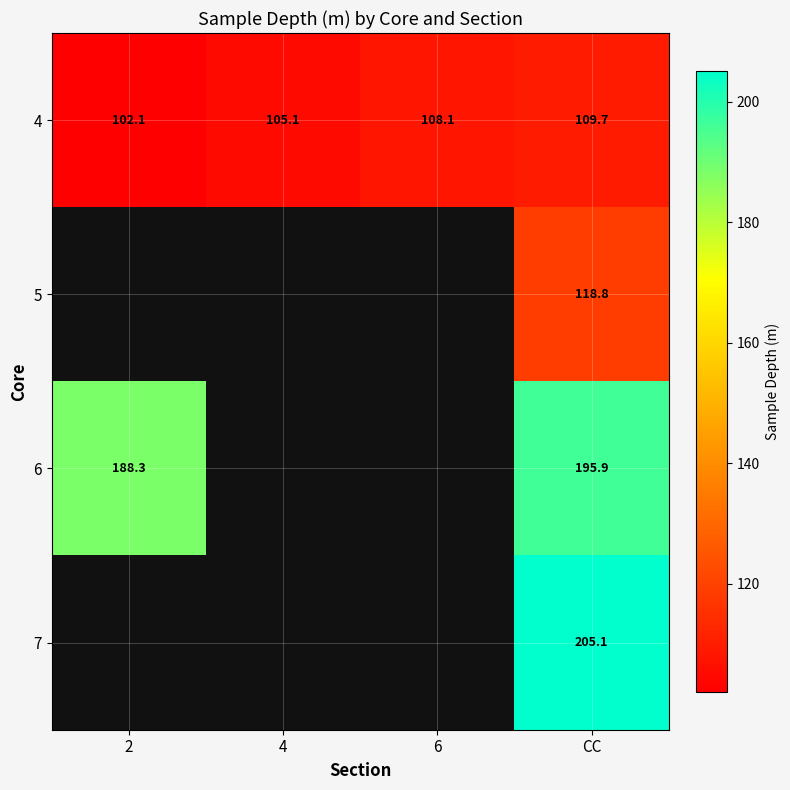

Is the value of 6 at CC greater than the value of 5 at CC?

Yes